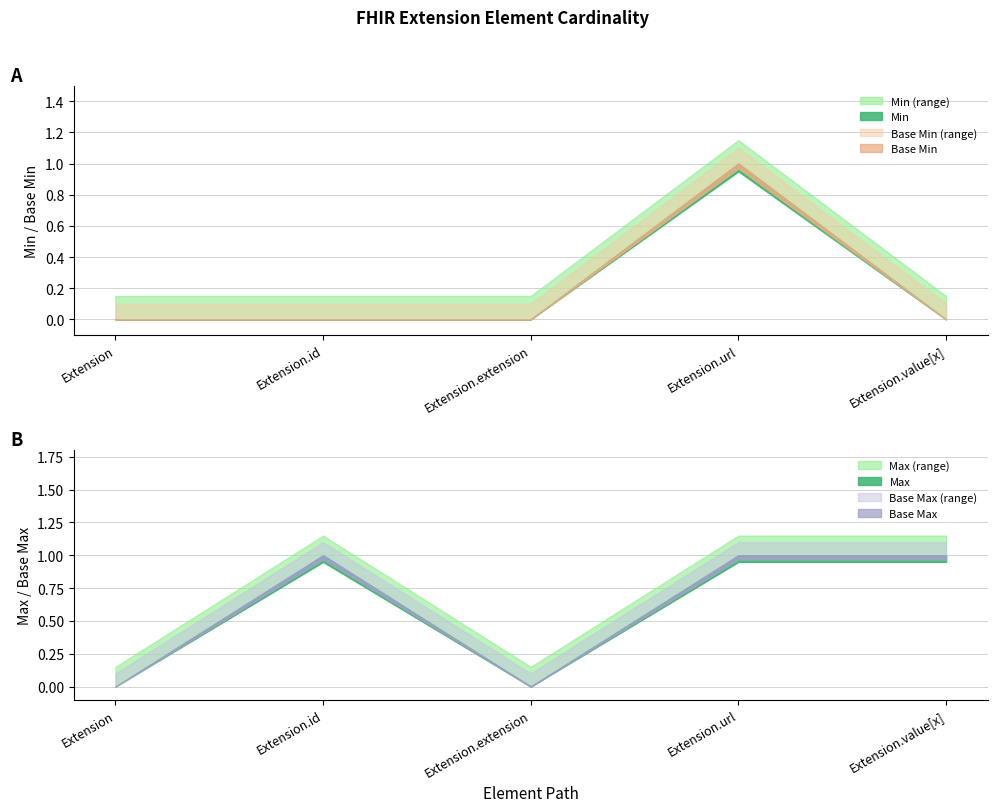

True or false: Min has a value of 0 at Extension.value[x].

False